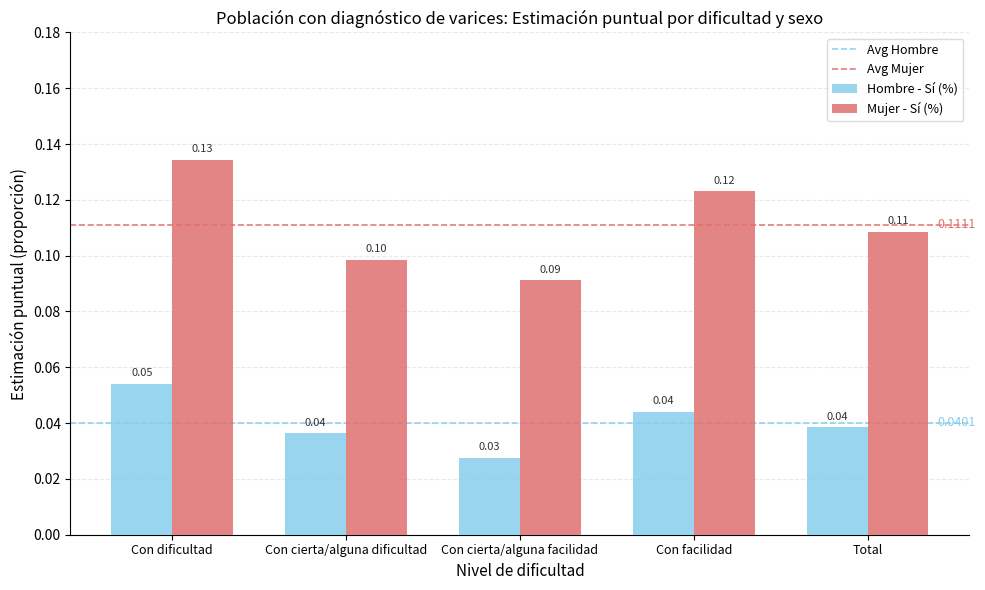

How many data points does each series have?

5